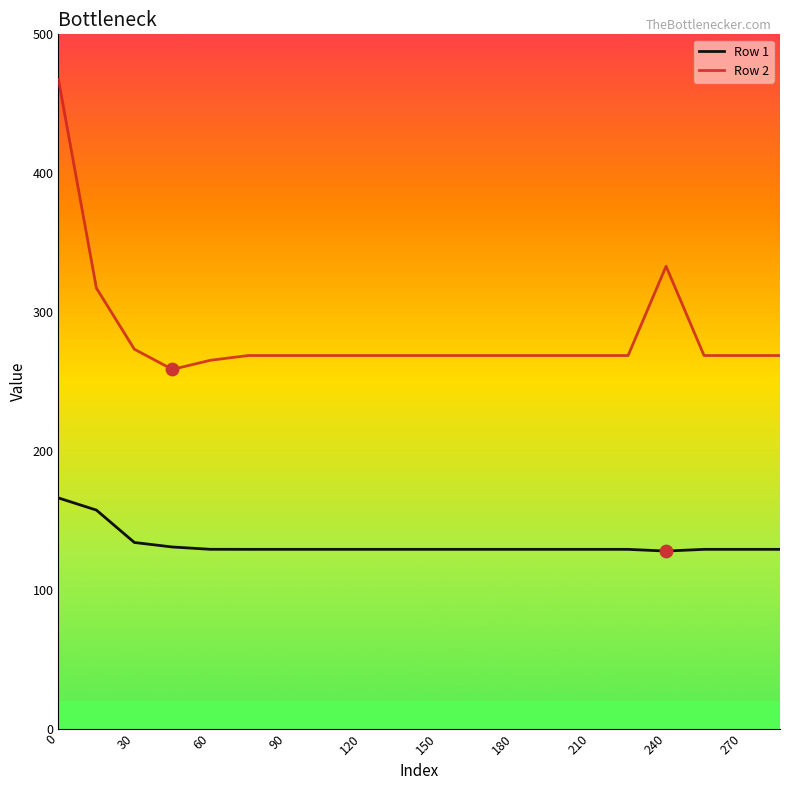

Which series has the largest range (max minus min)?

Row 2